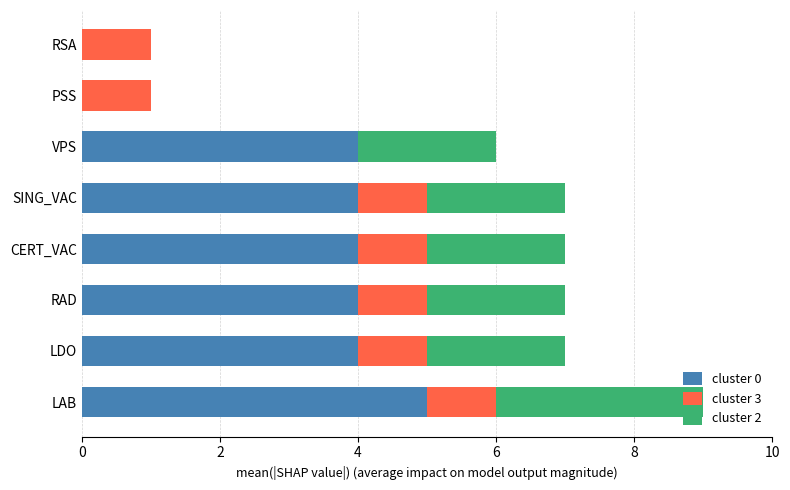

The cluster 0 series shows 6 at VPS. True or false?

False